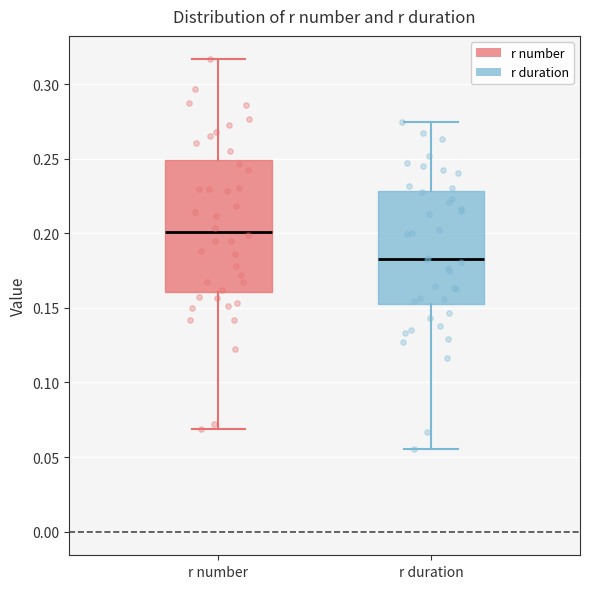

Which box is the tallest, from its lower edge to its upper edge?

r number